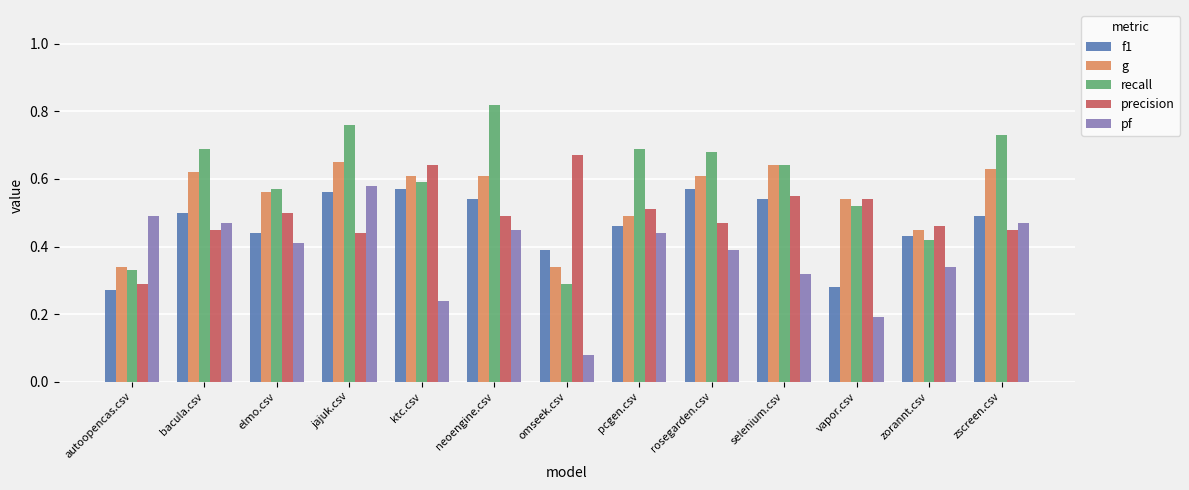

What is the total value across all series at selenium.csv?

2.7